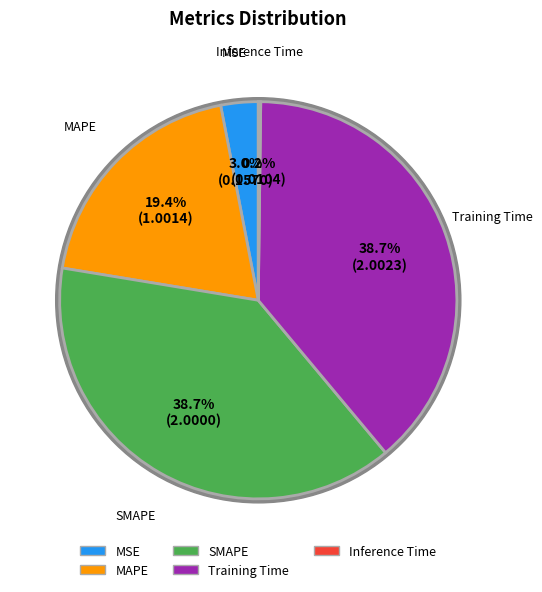

Rank the categories by value from highest to lowest.

Training Time, SMAPE, MAPE, MSE, Inference Time